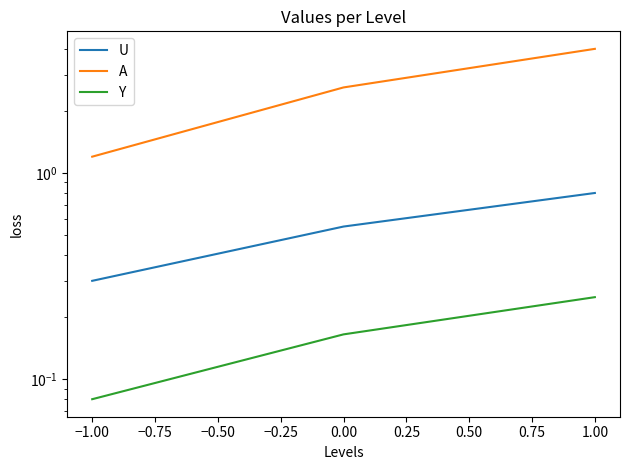

True or false: Y has a value of 0.1 at 0.00.

False